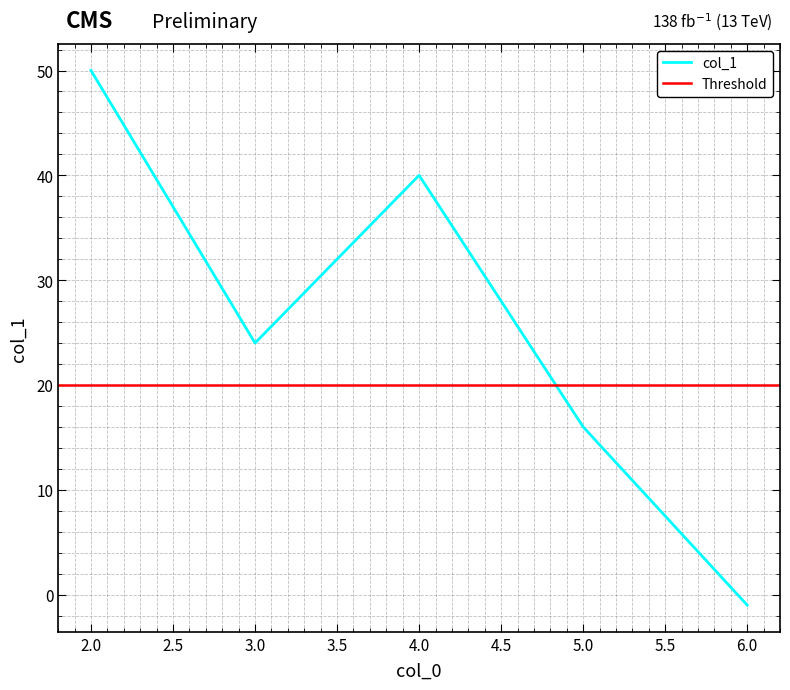

At which category does the data reach its first local peak?

4